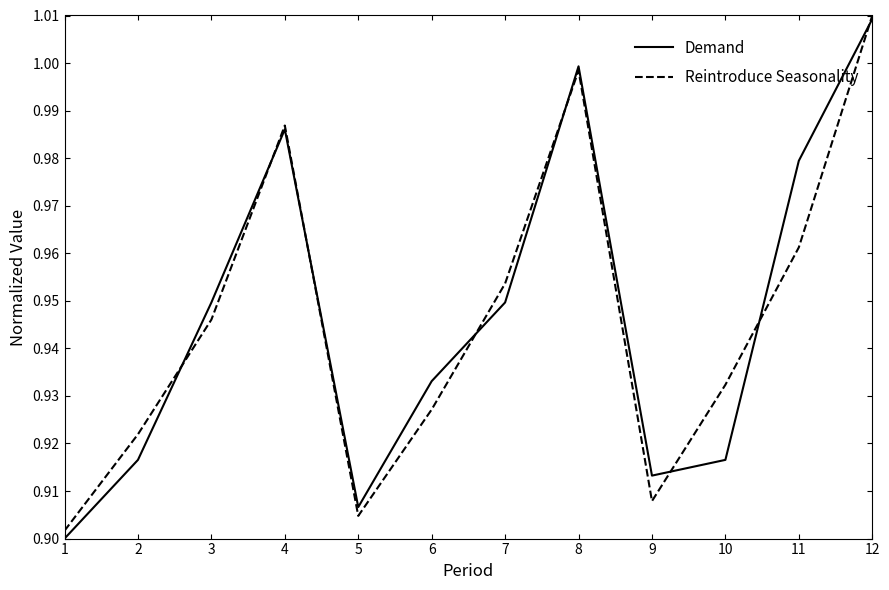

At which category is the sum across all series the highest?

12